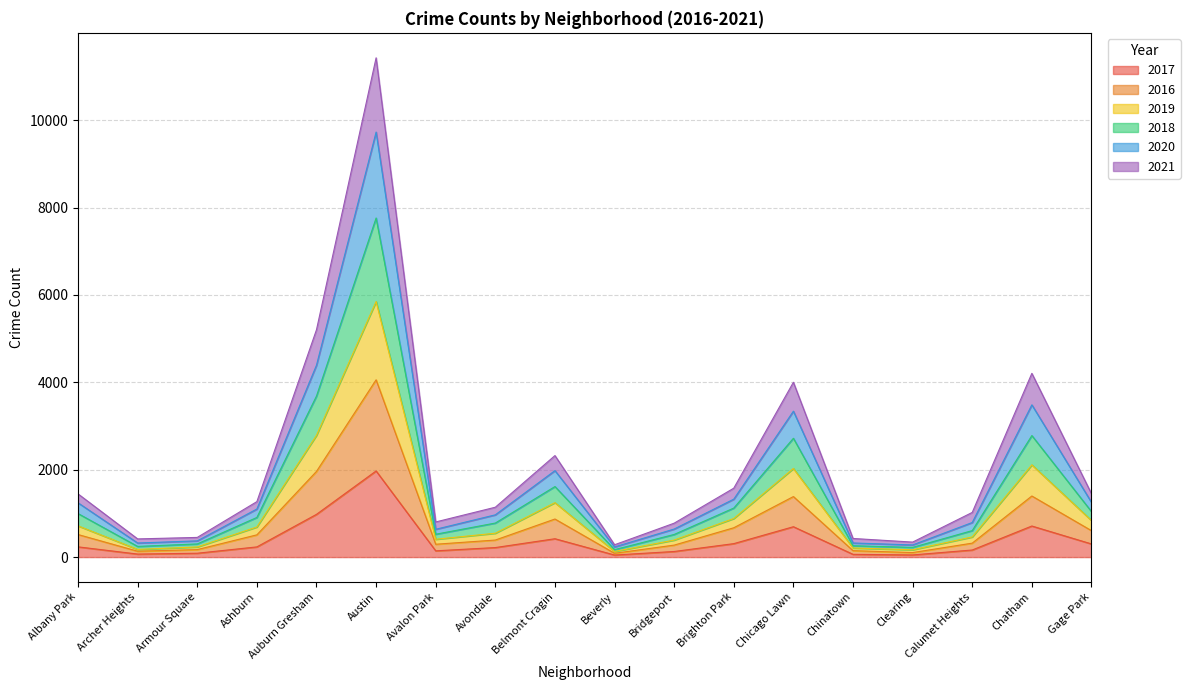

What is the label of the 1st point from the left?

Albany Park